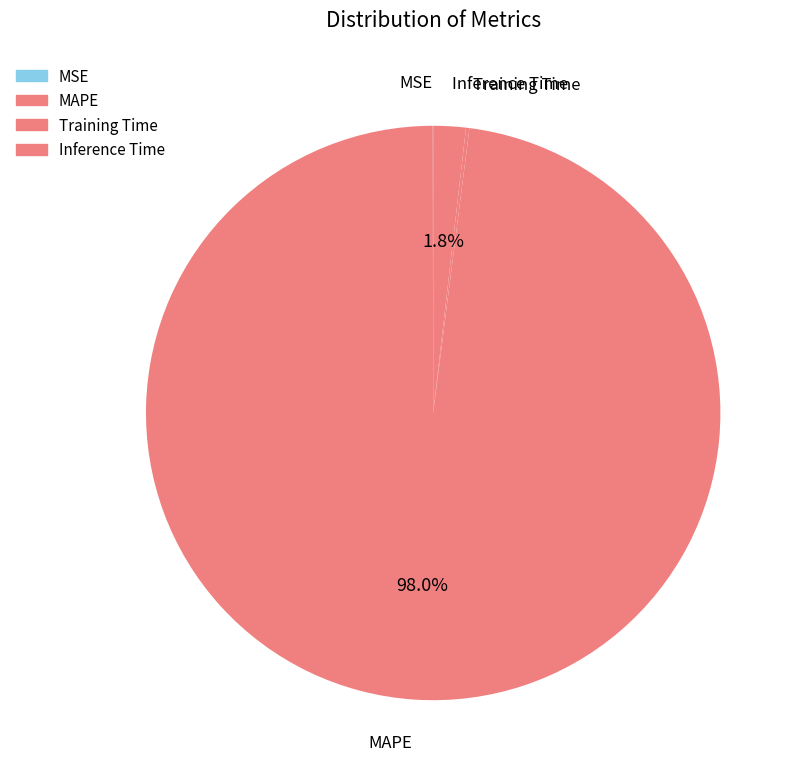

What portion of the pie excludes Inference Time?

98.2%